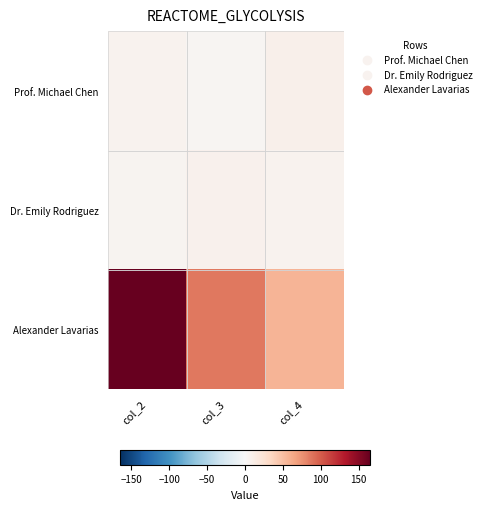

How many data points does each series have?

3